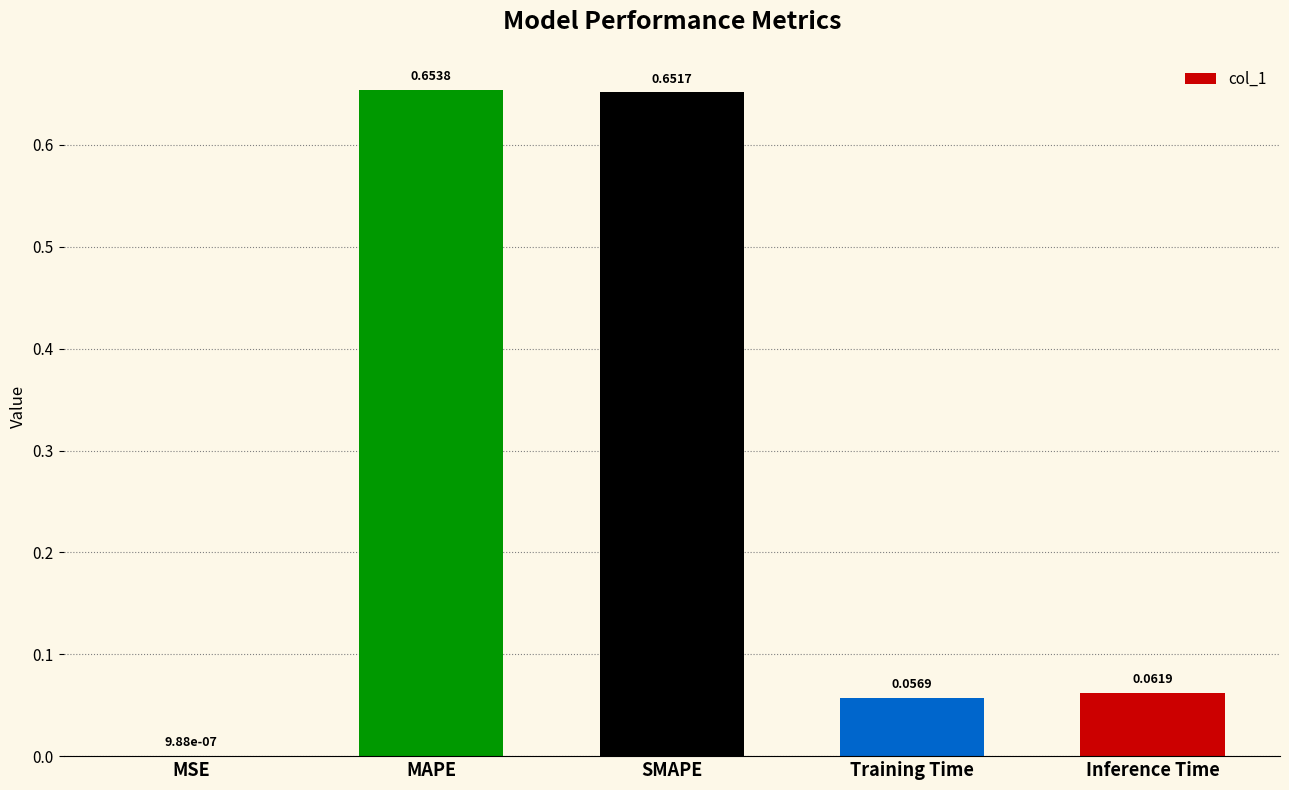

At which label is the value closest to 0?

MSE